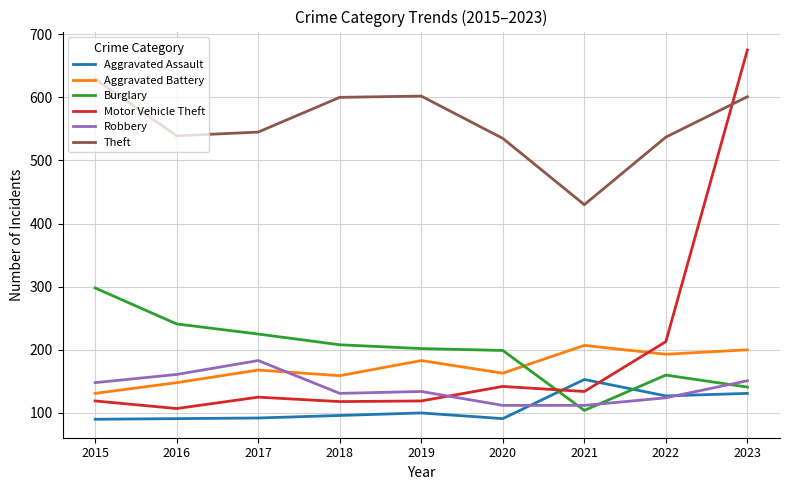

Which series has the largest total across all categories?

Theft